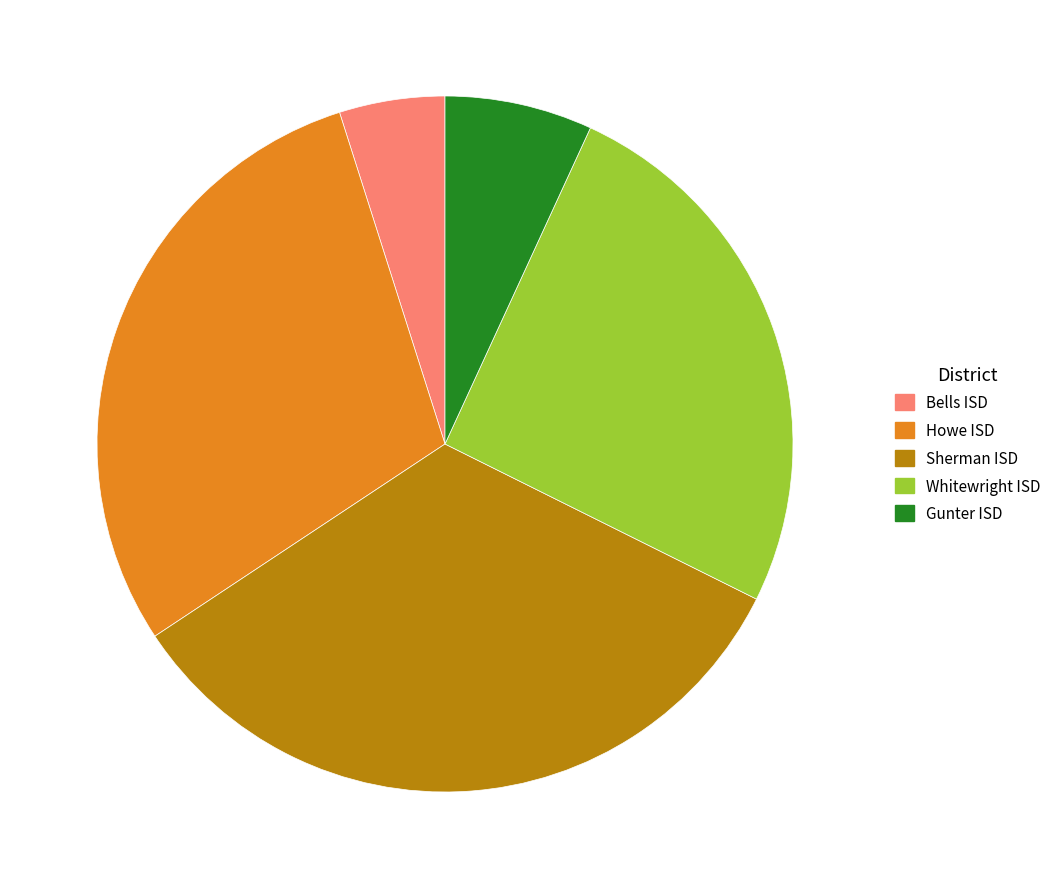

True or false: Whitewright ISD accounts for 25% of the total.

True